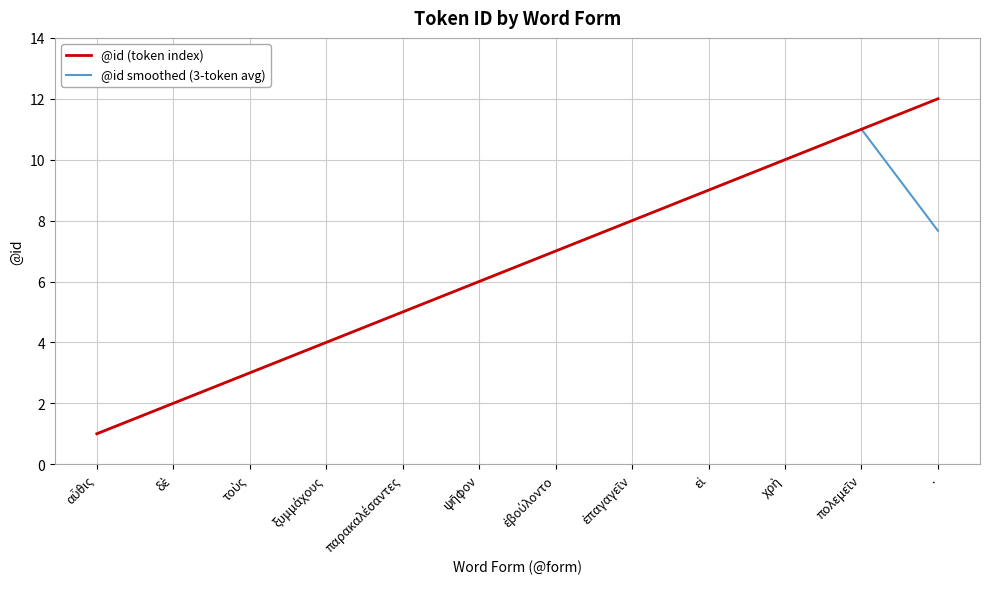

What is the approximate value of @id (token index) at .?

12.0